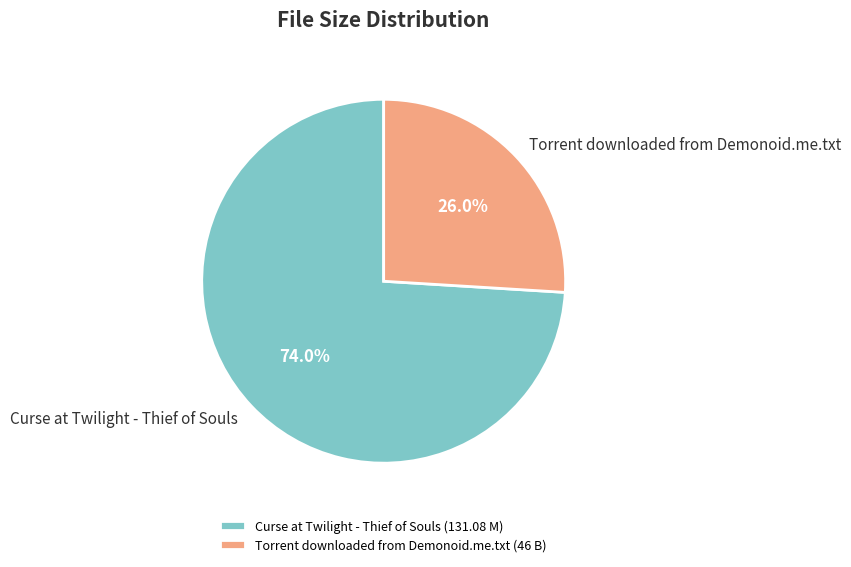

Is Curse at Twilight - Thief of Souls the majority of the pie?

Yes